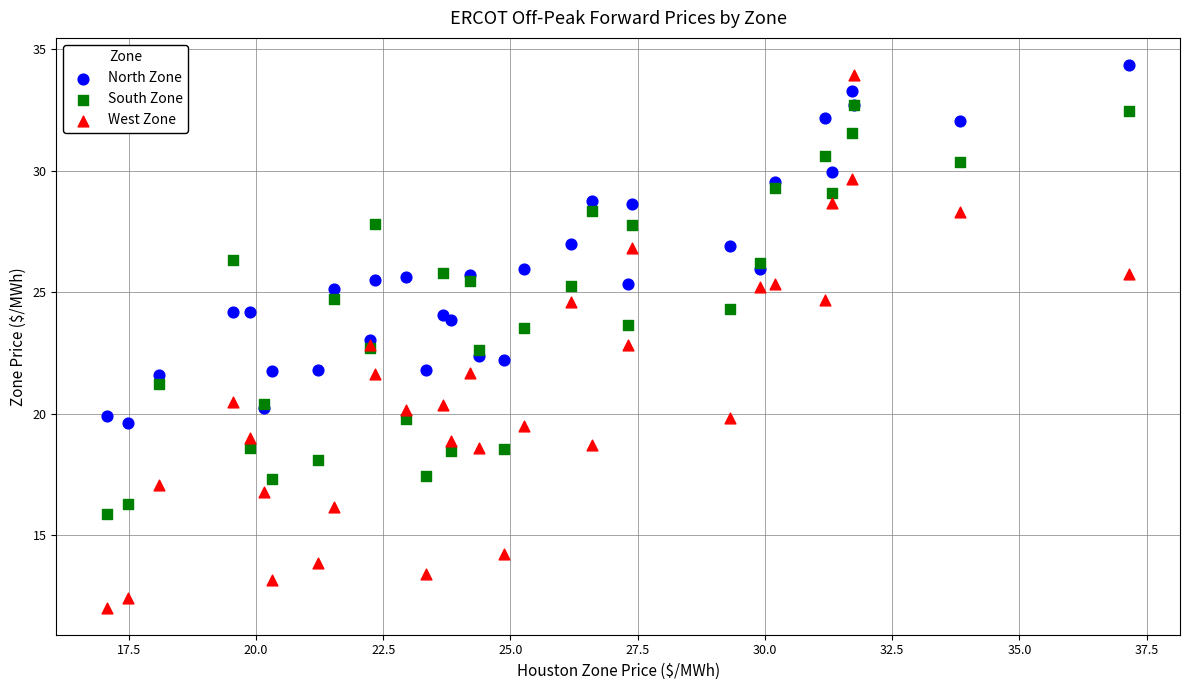

Which series reaches the maximum Y coordinate?

North Zone